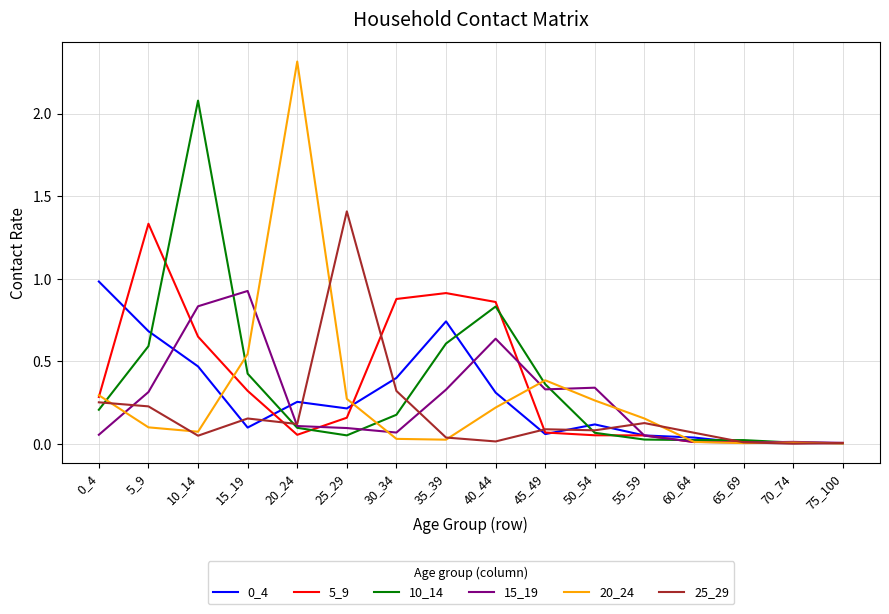

The 20_24 series shows 0.1 at 40_44. True or false?

False